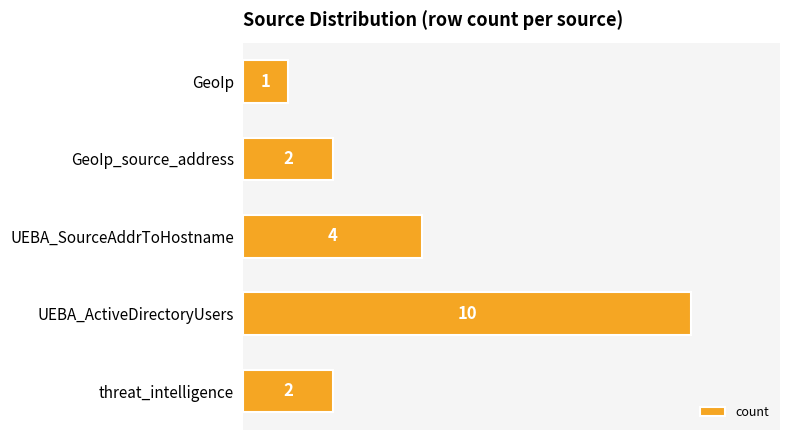

Which label corresponds to the largest value in the chart?

UEBA_ActiveDirectoryUsers